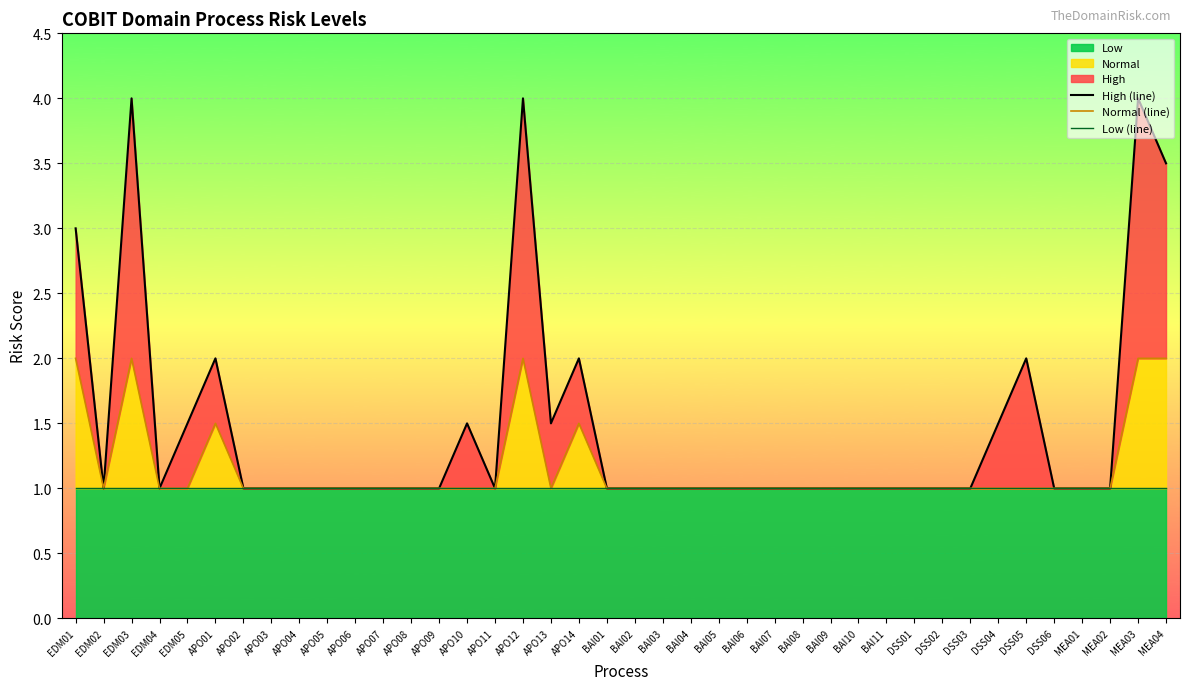

Which series has the largest range (max minus min)?

High (line)